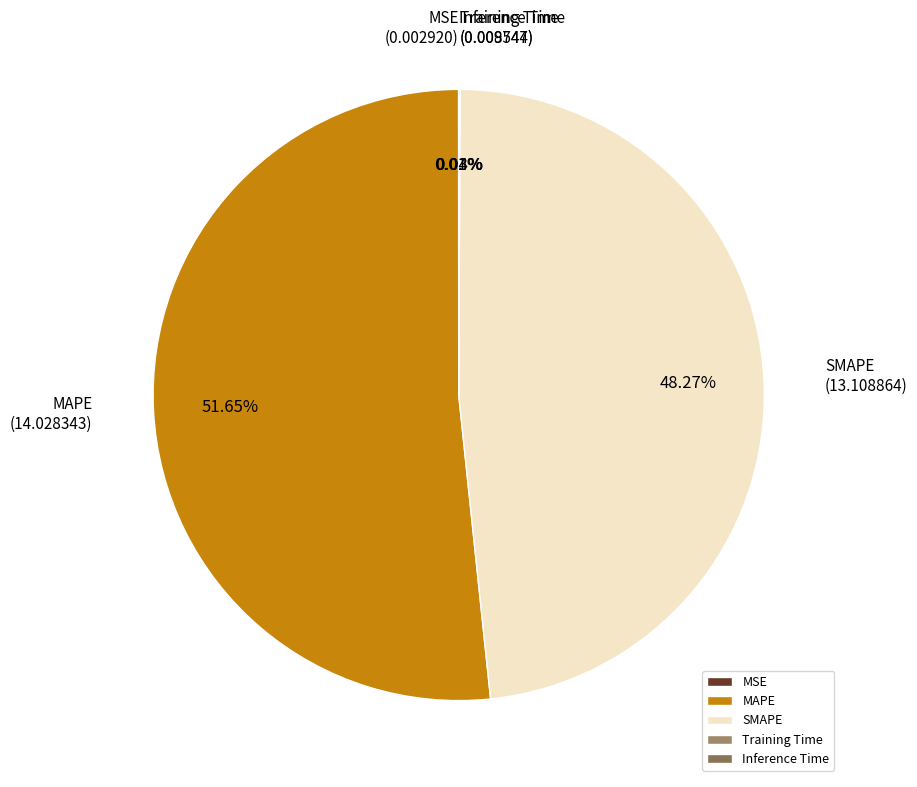

Is there any slice that represents more than half of the pie?

Yes